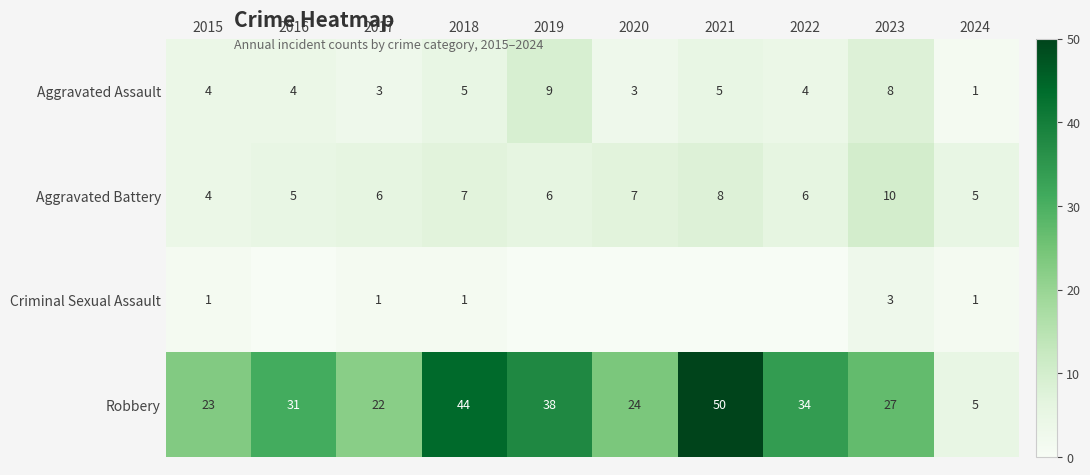

At which label does Aggravated Battery reach its minimum?

2015